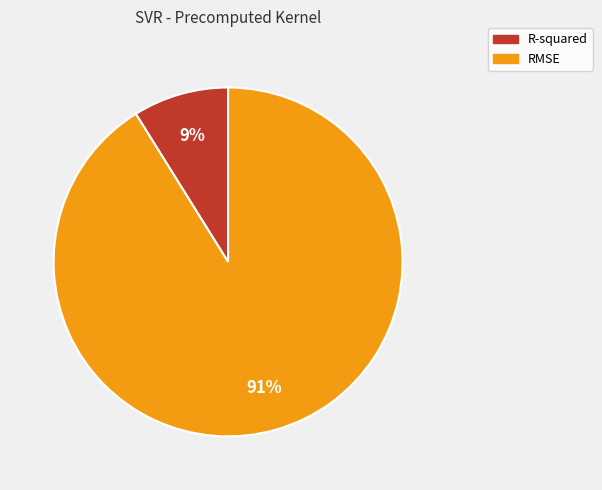

Which has a higher value, RMSE or R-squared?

RMSE